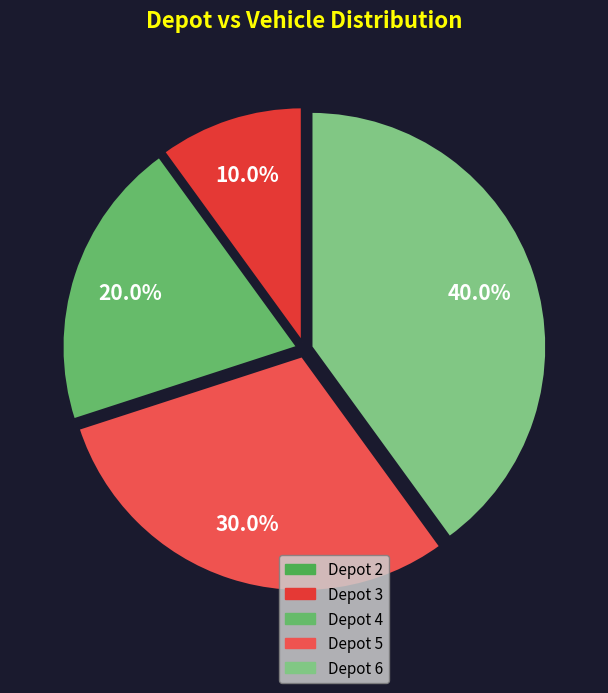

To the nearest percent, what is the combined percentage of Depot 2 and Depot 6?

40%